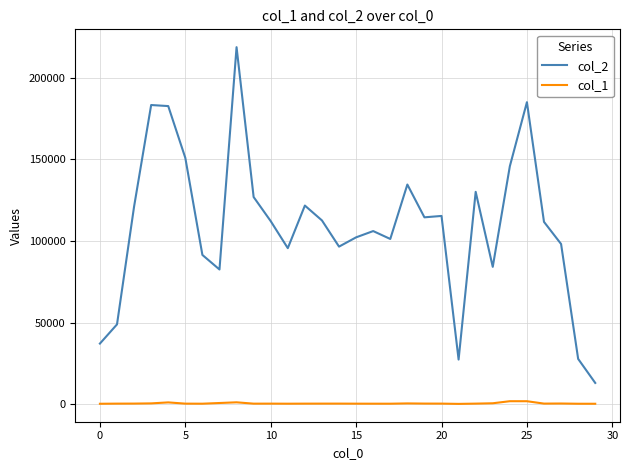

What is the maximum value shown in the chart?

218676